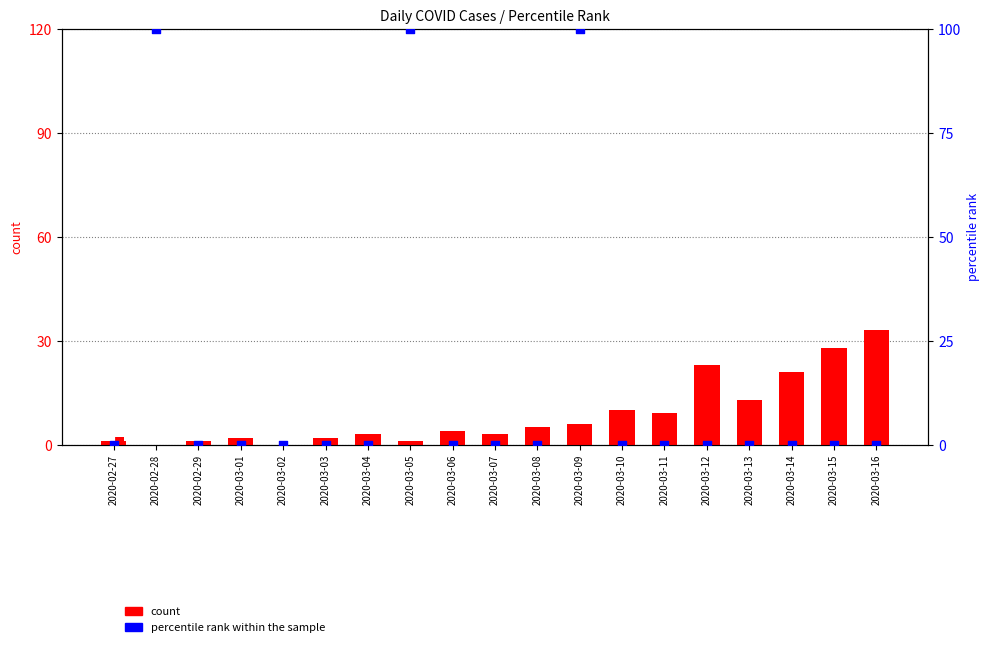

Which series has the largest total across all categories?

percentile rank within the sample